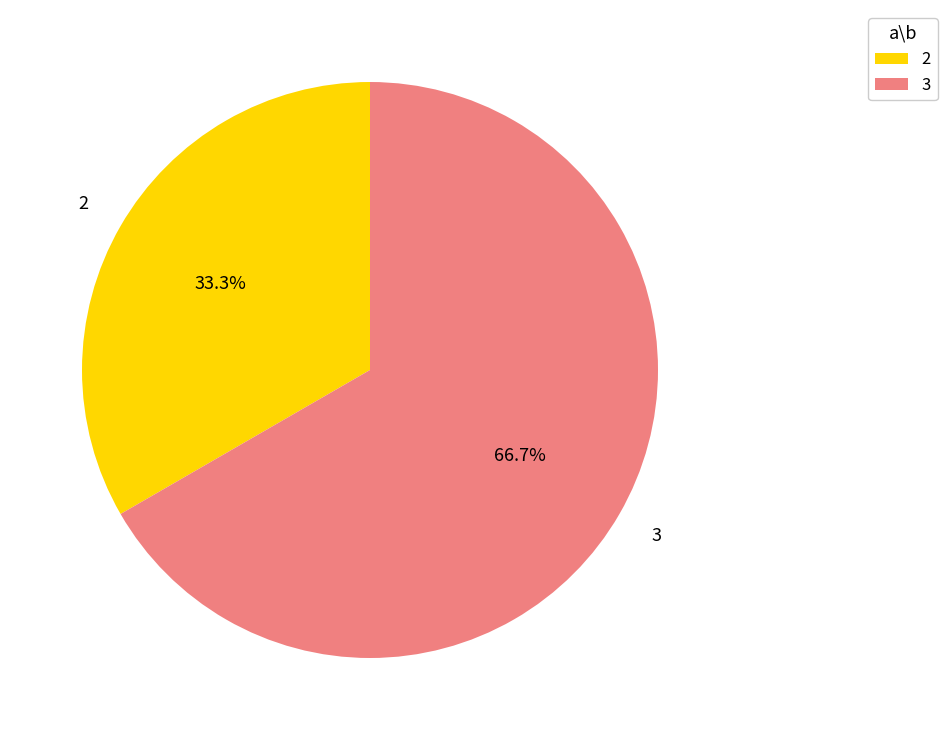

Is there any slice that represents more than half of the pie?

Yes